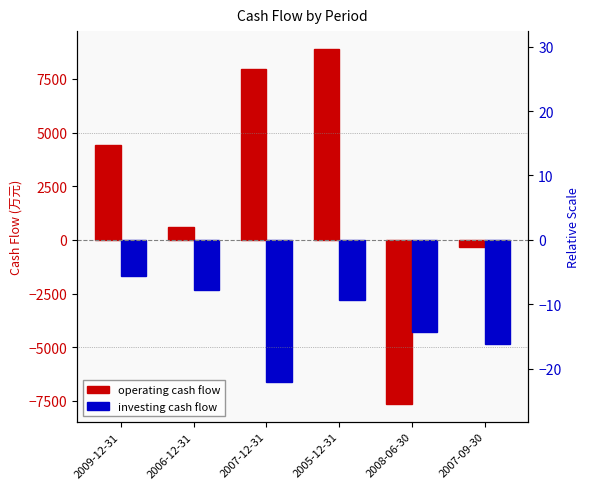

How many bars are there in each group?

2